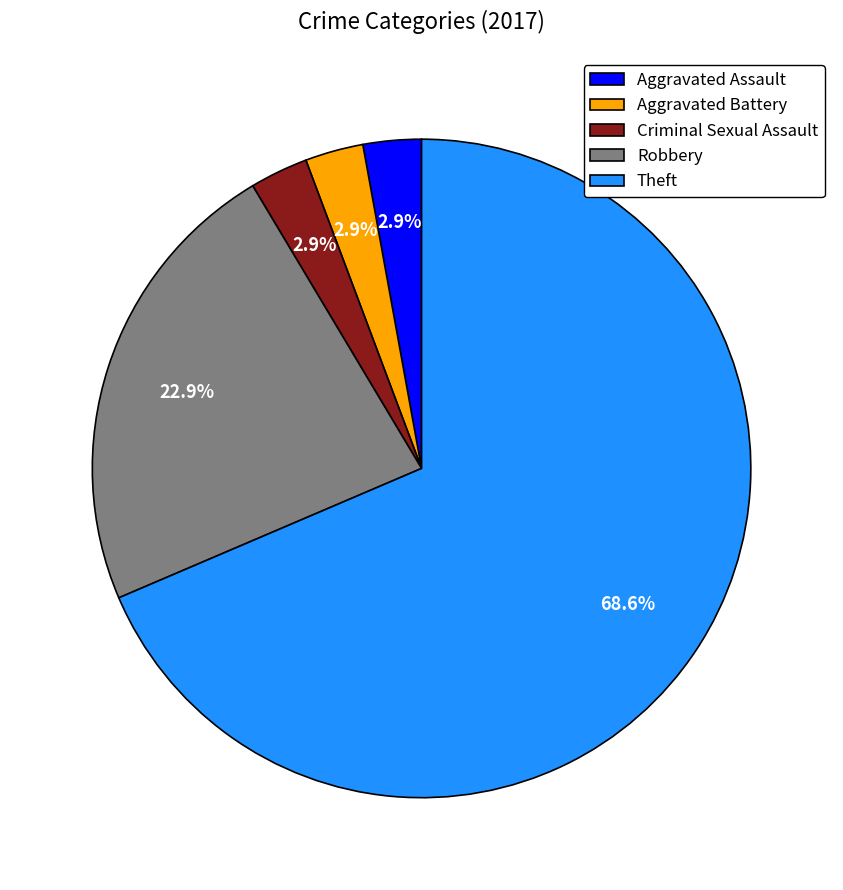

What portion of the pie excludes Robbery?

77.1%